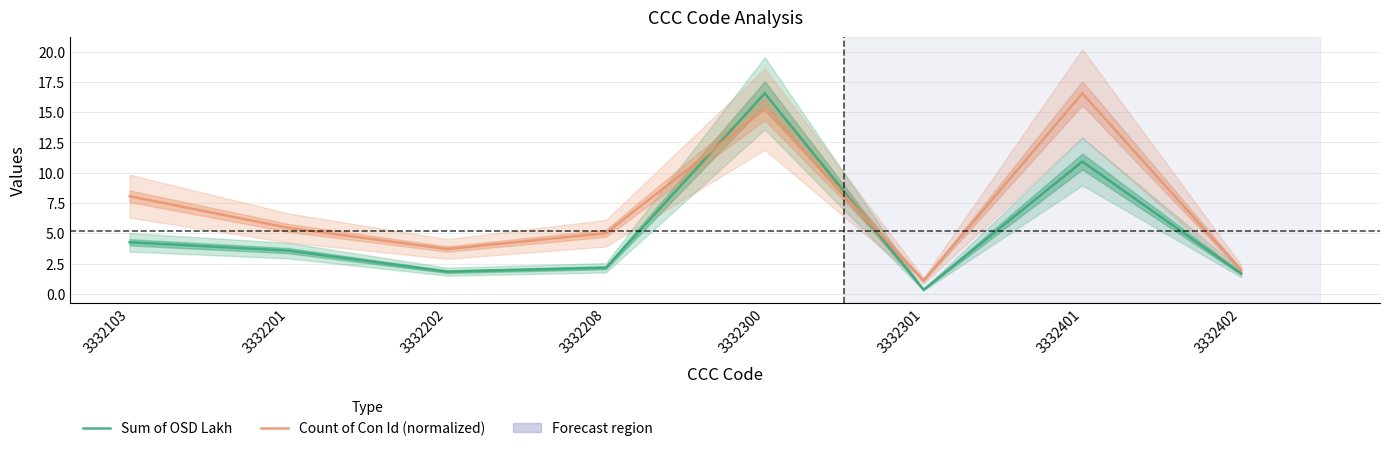

Rank the series by their average value, from lowest to highest.

Sum of OSD Lakh, Count of Con Id (normalized)